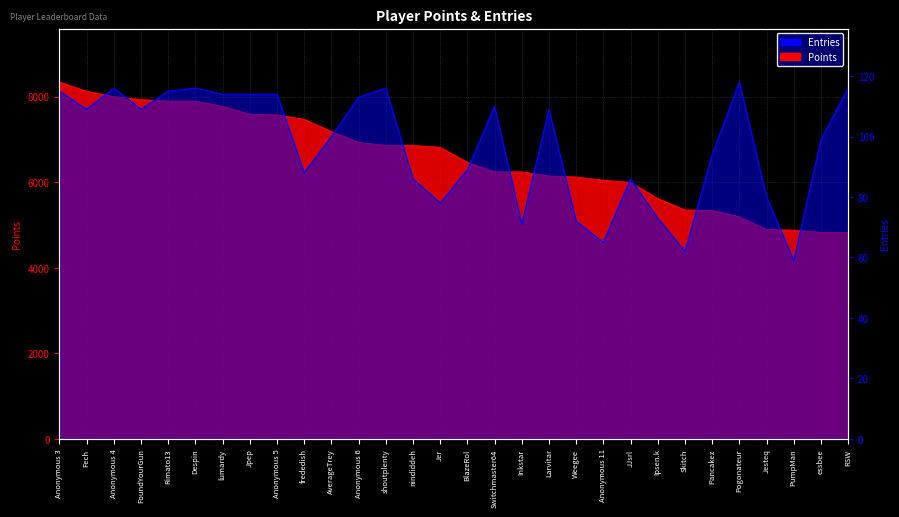

Is the value of Entries at Anonymous 3 greater than the value of Points at JJsrl?

No